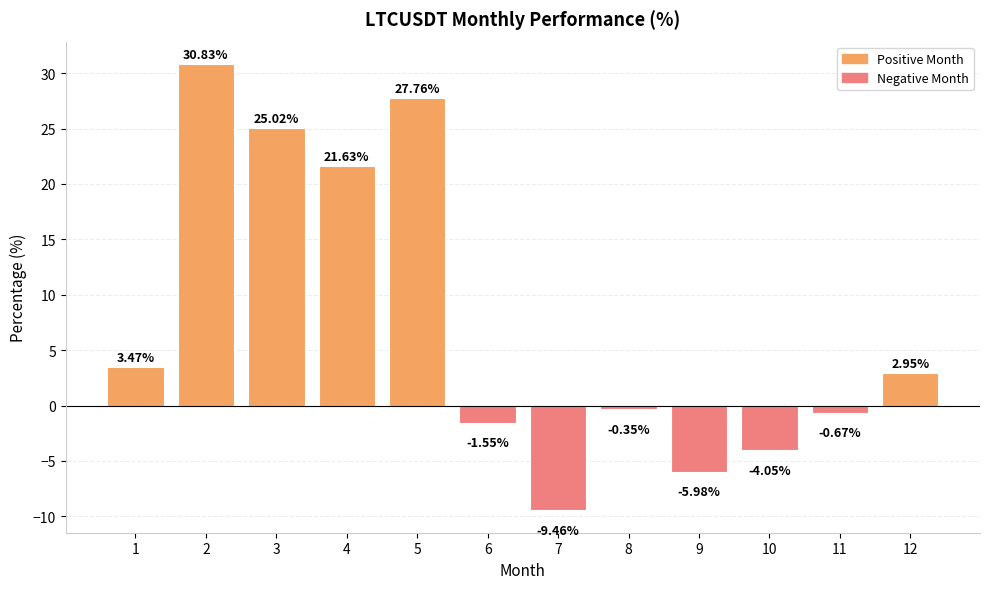

What is the sum of the values at 10 and 7?

-13.5